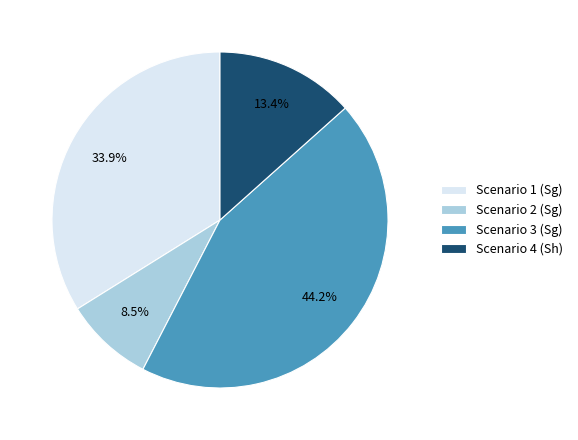

Is there a majority slice in this chart?

No